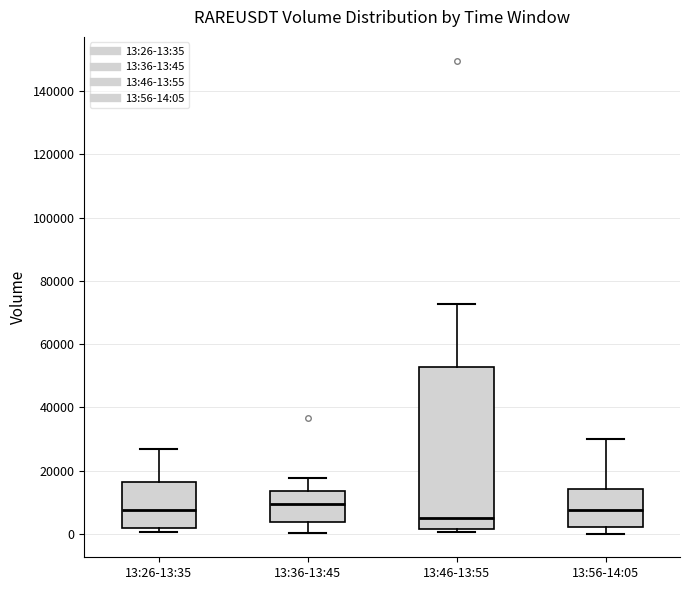

Comparing the boxes themselves (not the whiskers), which one is the tallest?

13:46-13:55